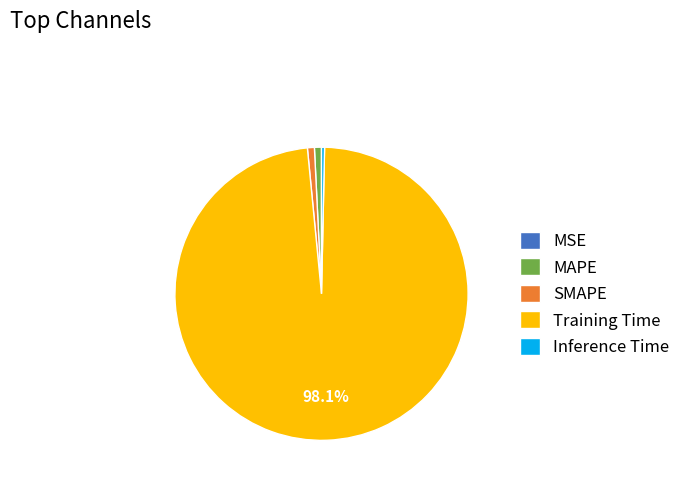

Which category has the biggest portion of the pie?

Training Time